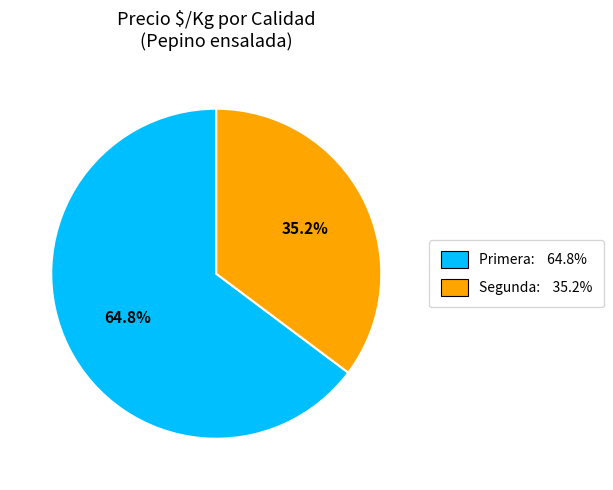

Rank the categories by value from lowest to highest.

Segunda, Primera